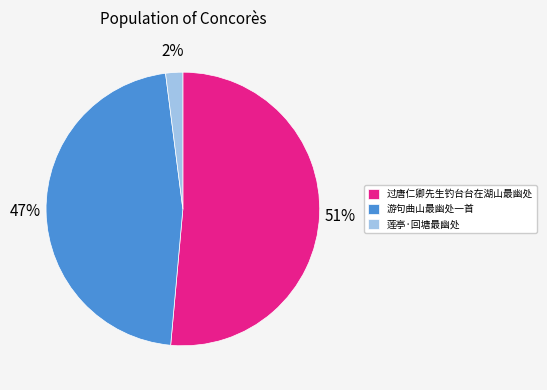

Rank the categories by value from highest to lowest.

过唐仁卿先生钓台台在湖山最幽处, 游句曲山最幽处一首, 莲亭·回塘最幽处